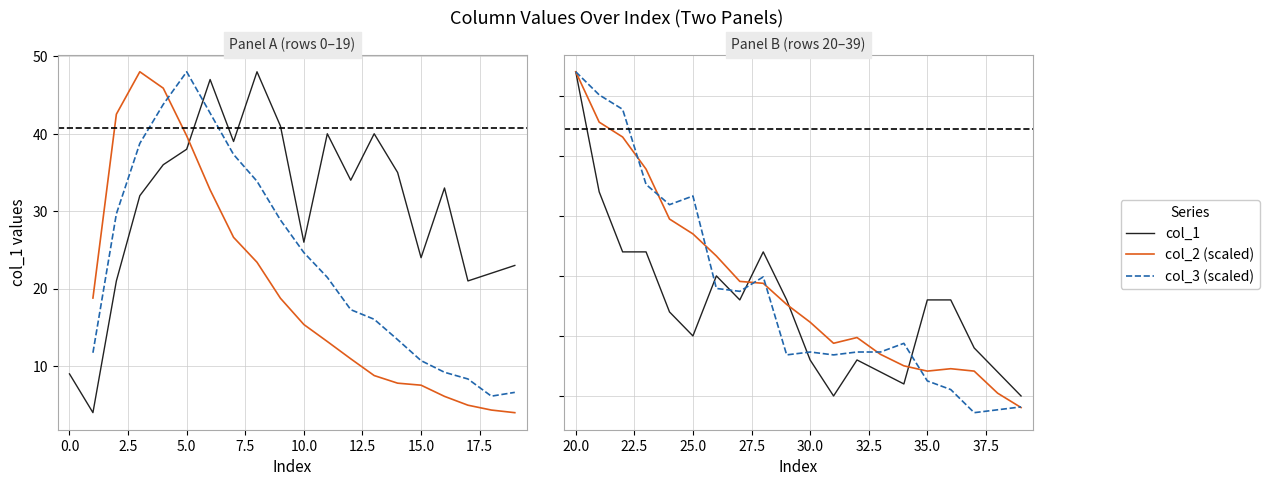

What is the difference between the maximum and minimum values in the col_2 (scaled) series?

28.0